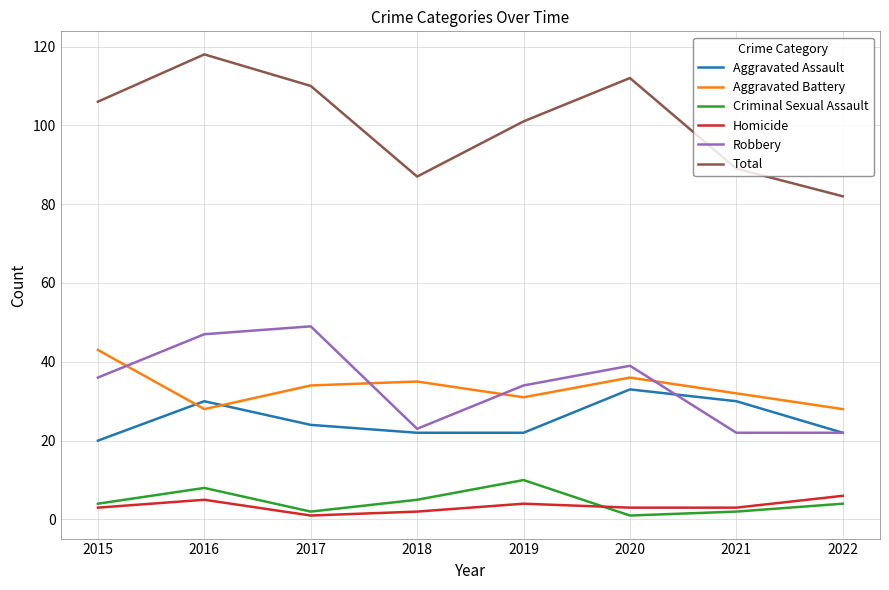

What is the total value across all series at 2015?

212